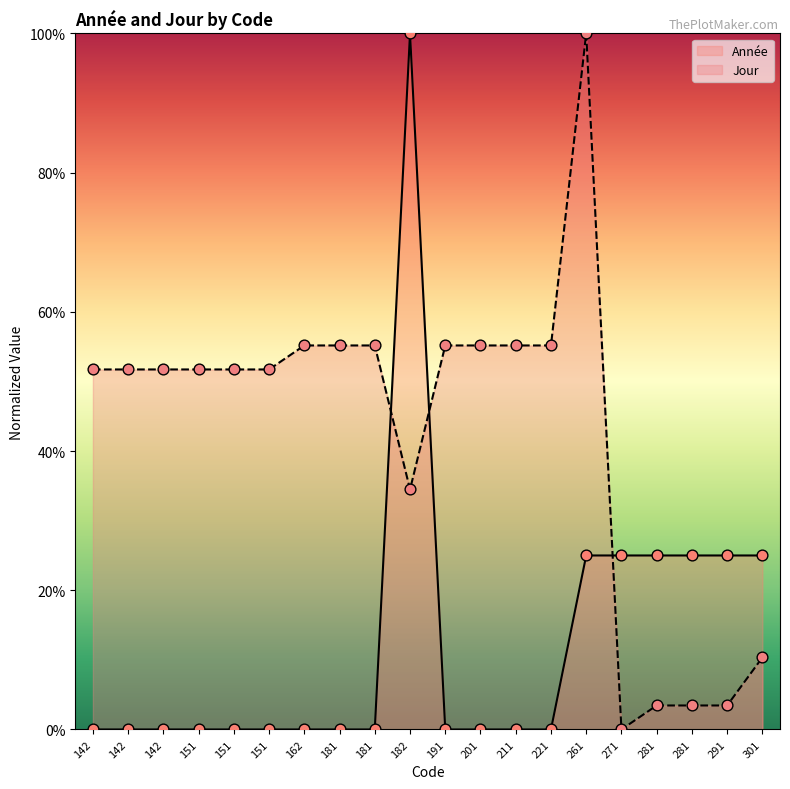

At which category is the sum across all series the highest?

182